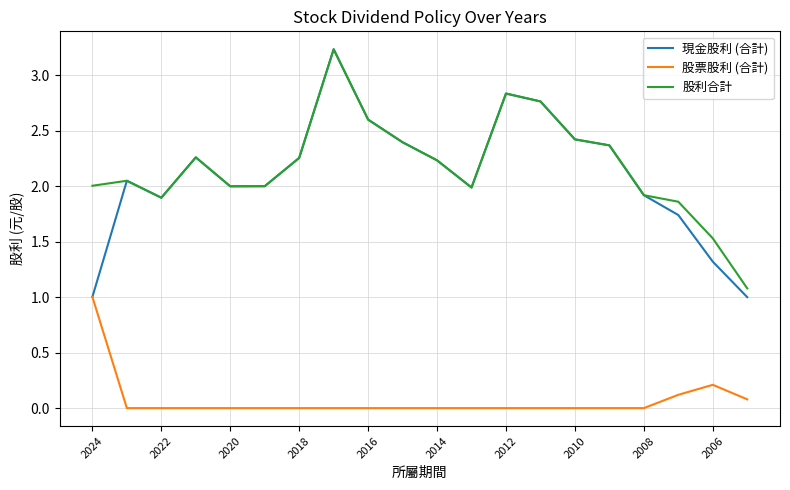

Which series has the largest range (max minus min)?

現金股利 (合計)